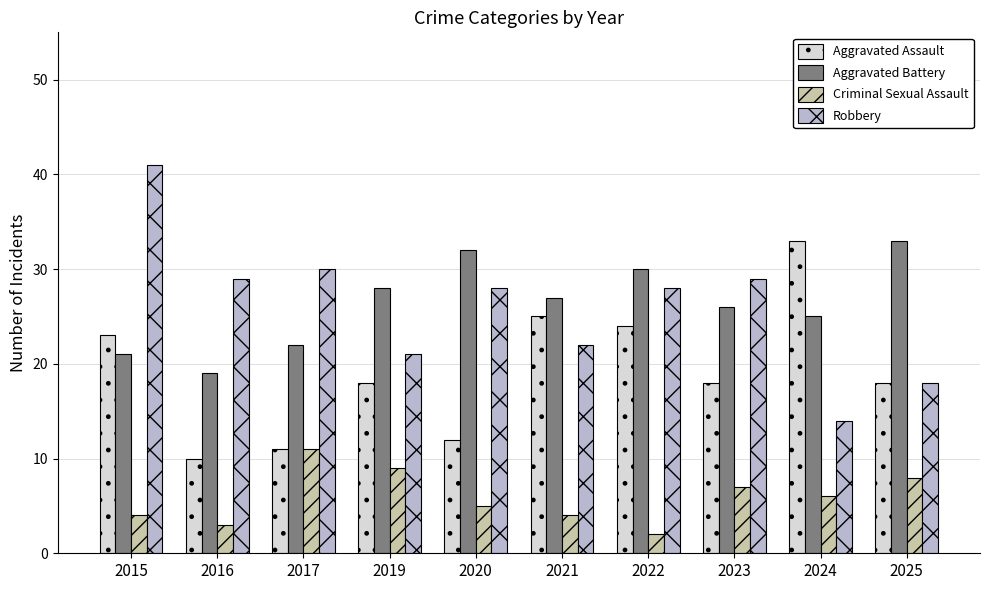

What are all the series names shown in the legend?

Aggravated Assault, Aggravated Battery, Criminal Sexual Assault, Robbery